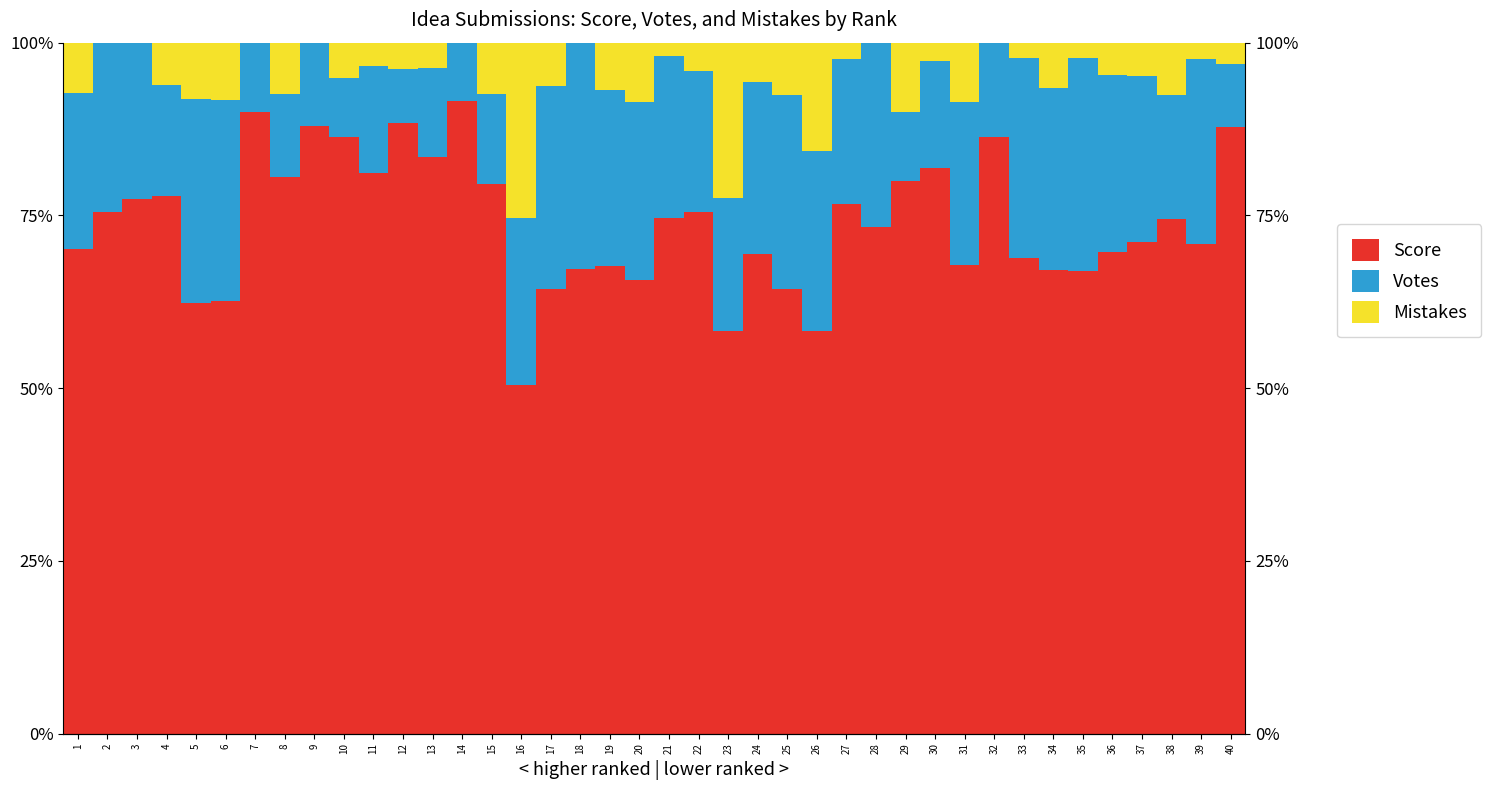

At 5, list the series in order from largest to smallest.

Score, Votes, Mistakes